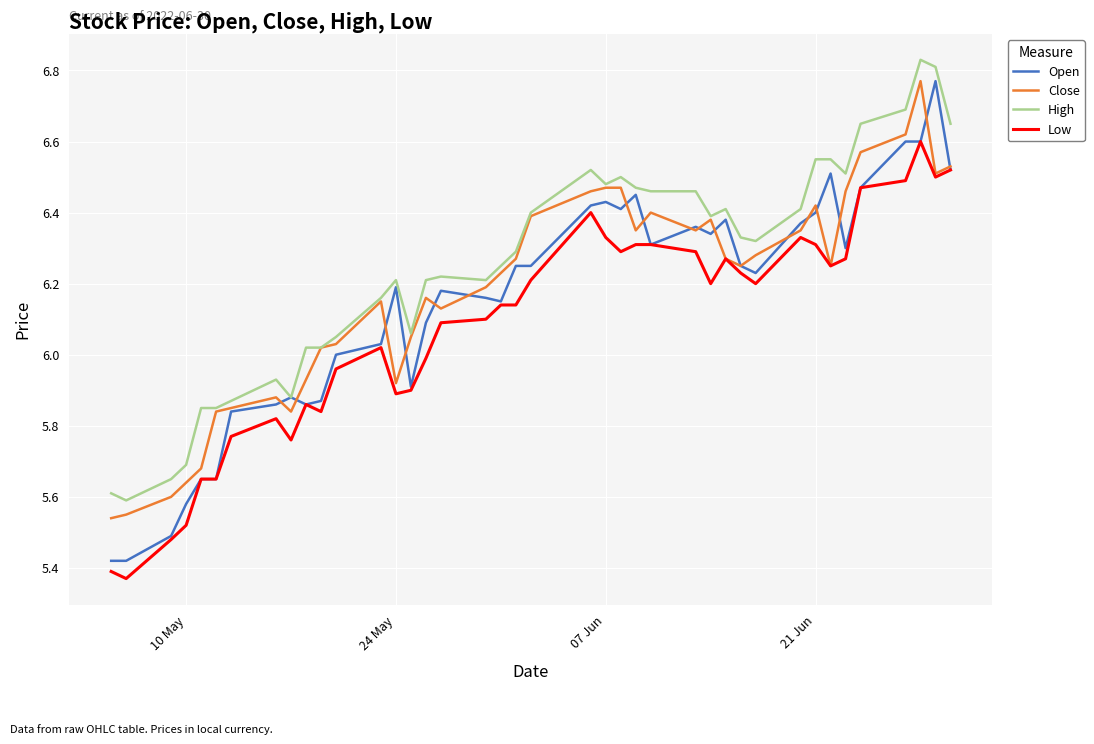

Which series has the largest range (max minus min)?

Open